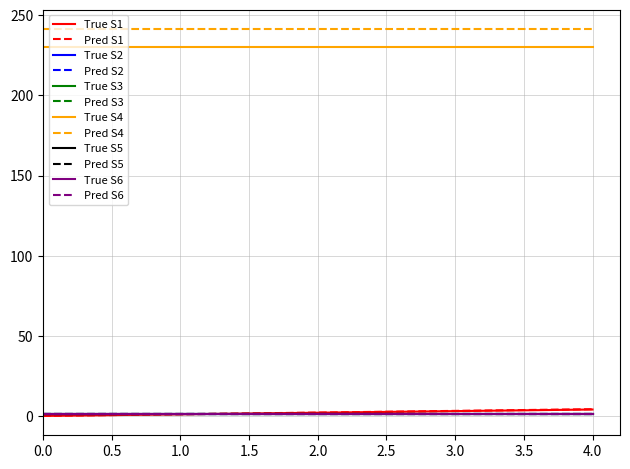

Does the chart have visible grid lines?

Yes